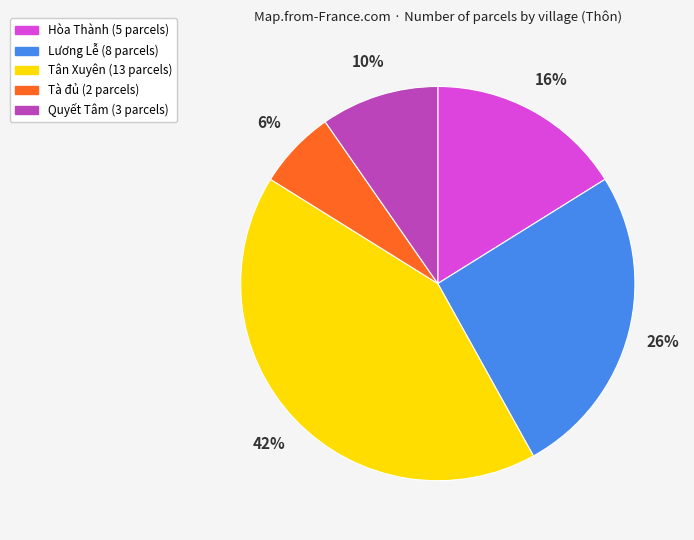

To the nearest percent, what is the average slice percentage?

20%